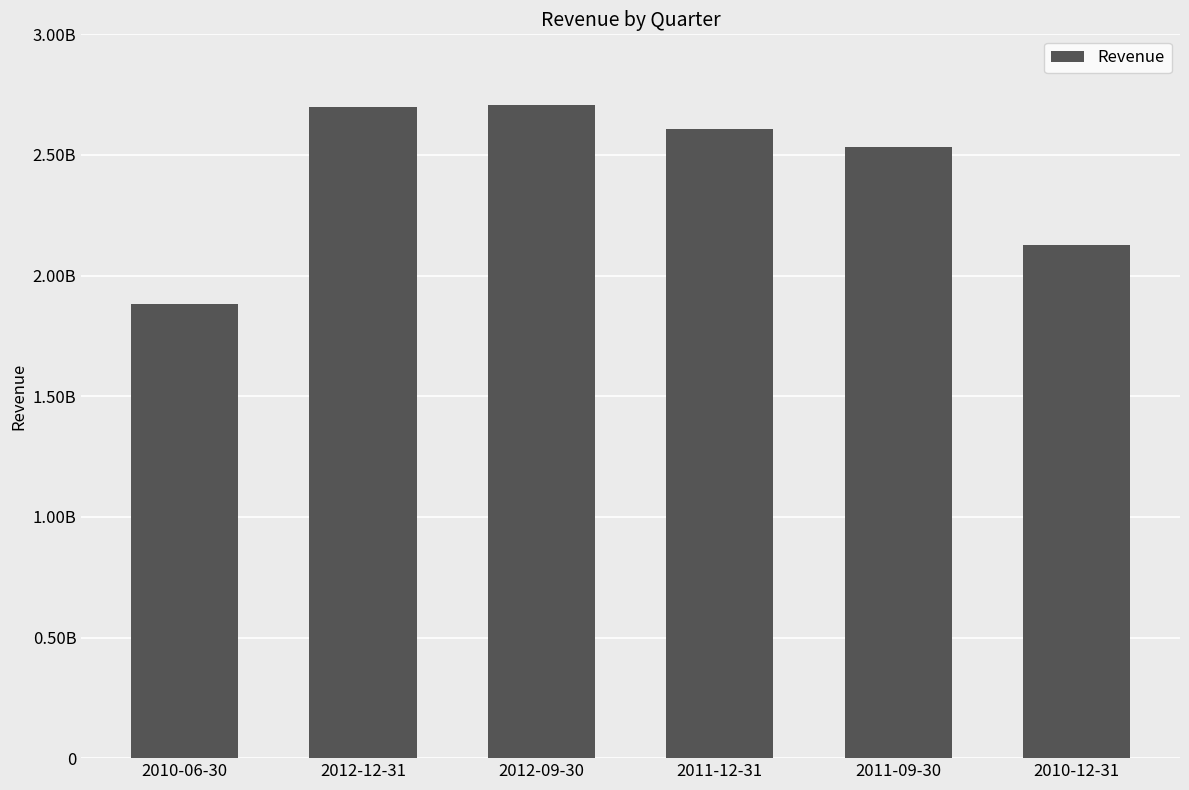

How many data points are above 2609184800?

2